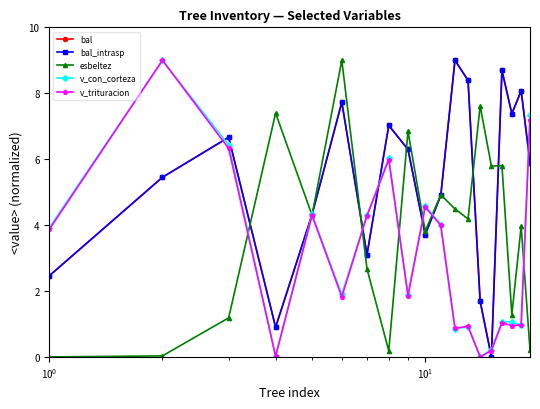

Does the chart have visible grid lines?

No